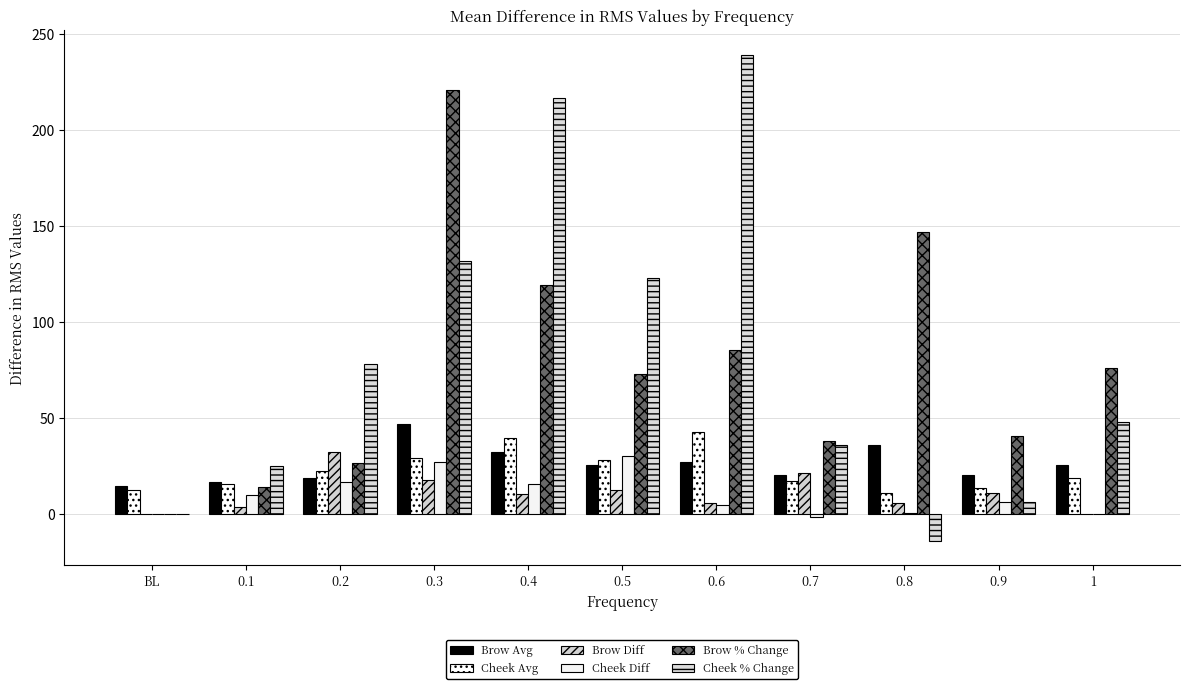

The value of Cheek % Change at 0.9 is 6.0. True or false?

True